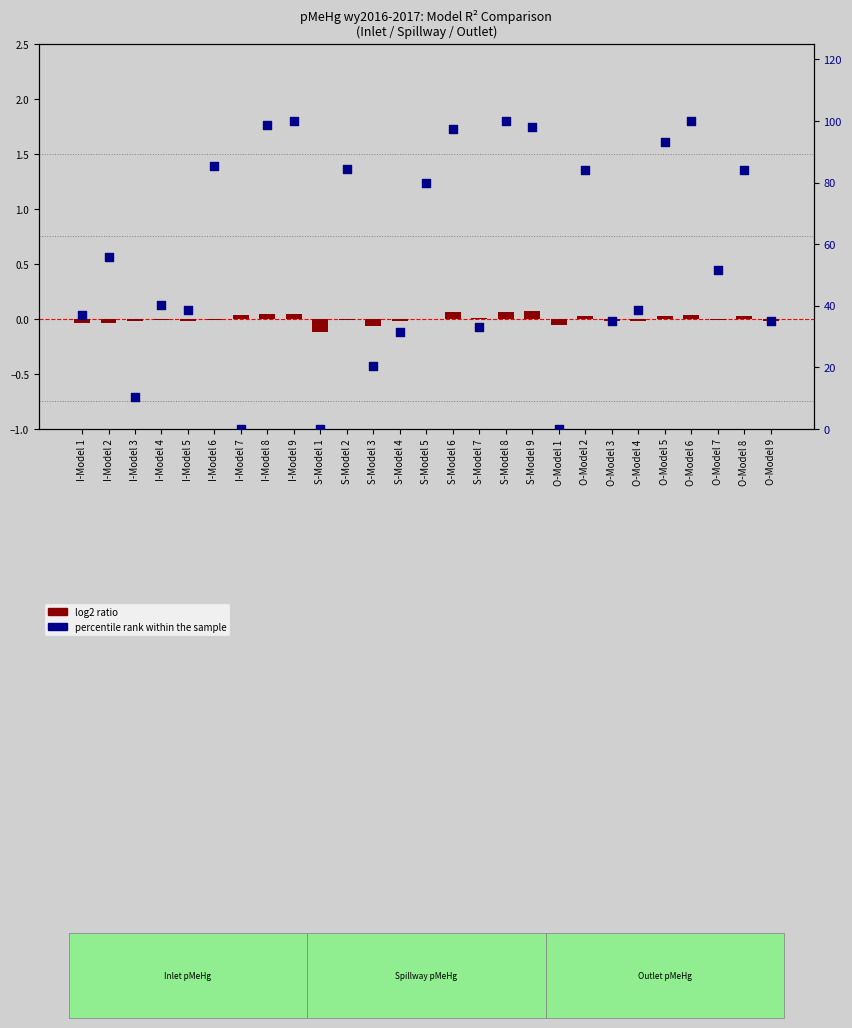

Is the value of percentile rank within the sample at S-Model 6 greater than the value of log2 ratio at S-Model 2?

Yes